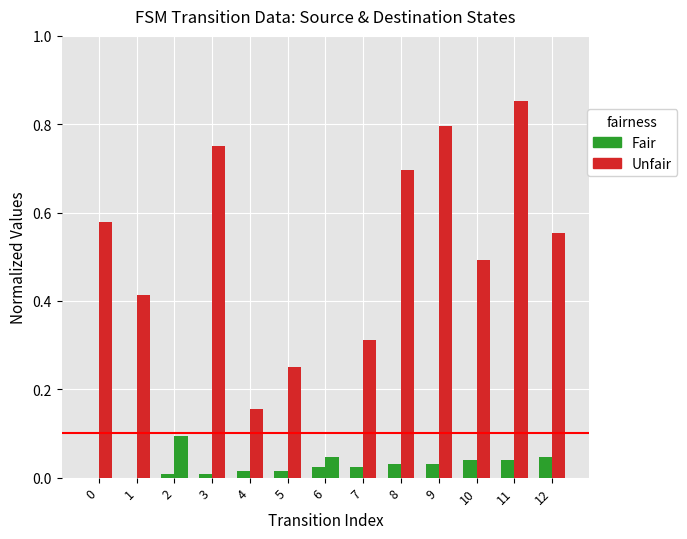

How many groups of bars are there?

13